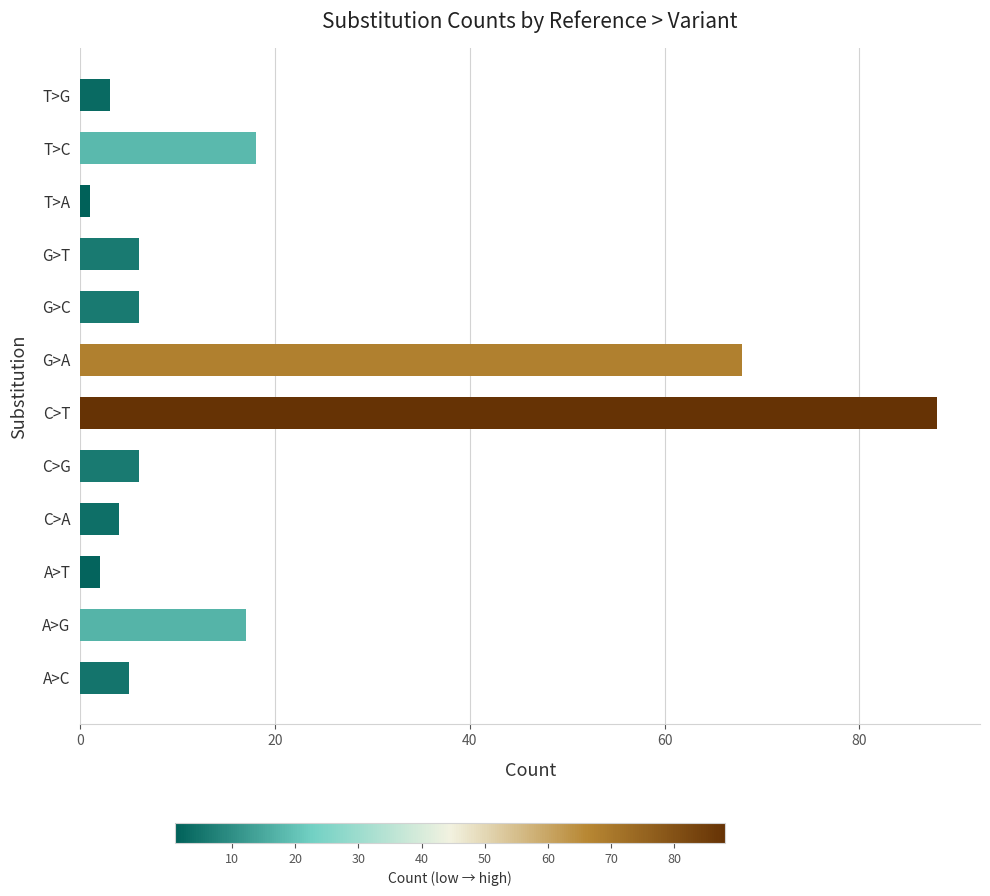

What is the average value?

19